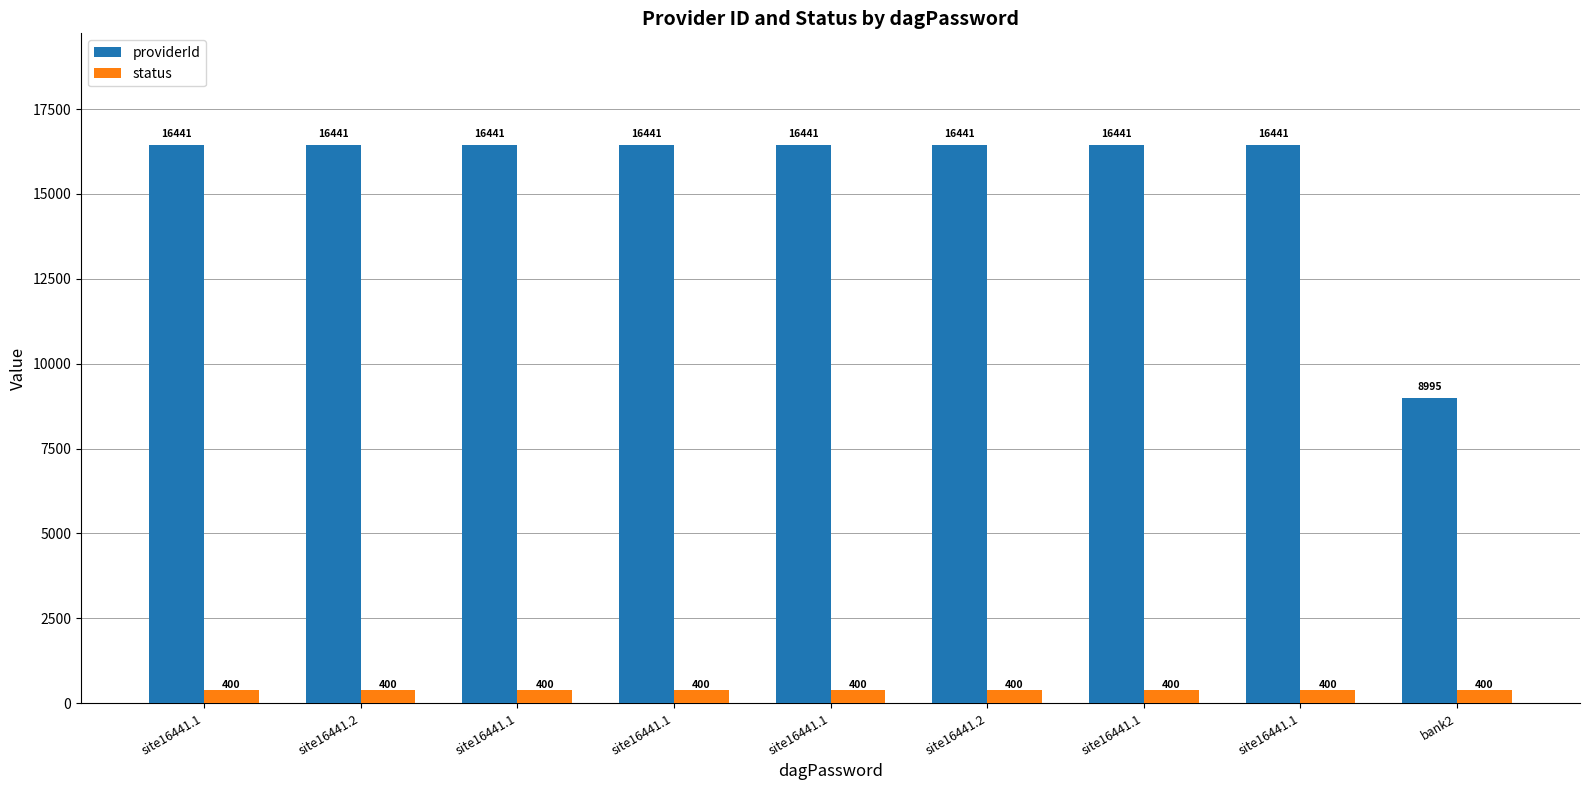

True or false: providerId has a value of 3258 at bank2.

False